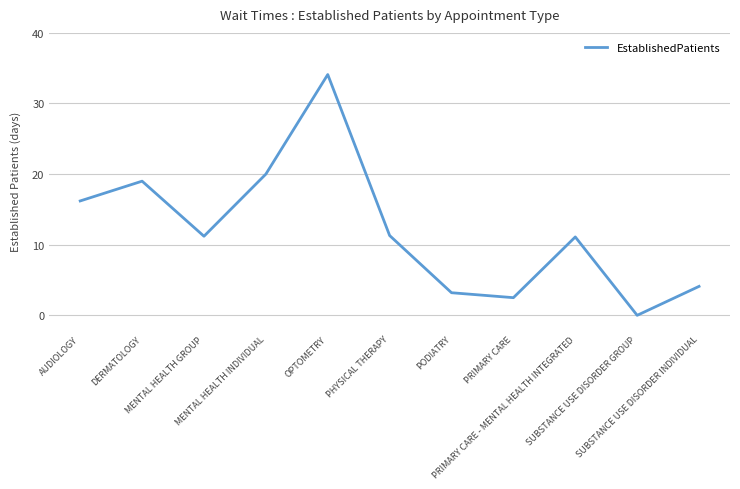

What is the difference between the maximum and minimum values?

34.1